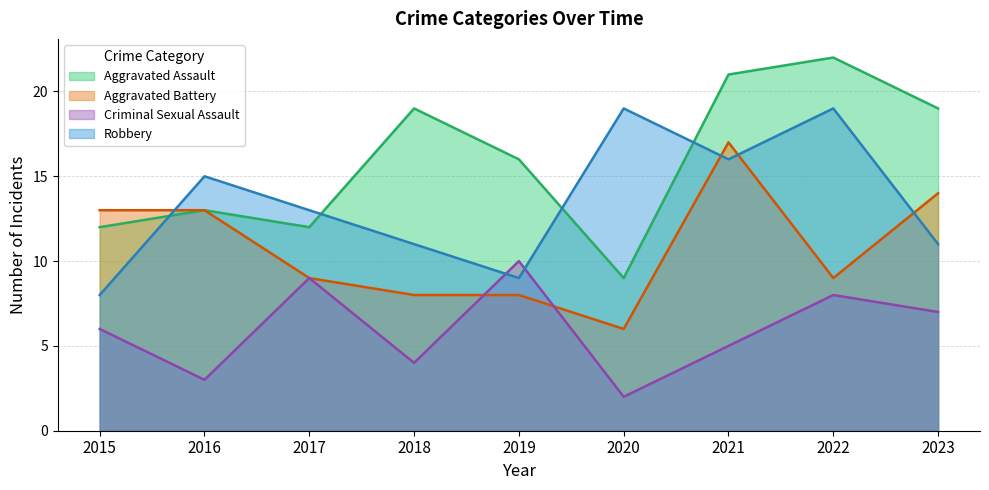

Which category has the highest value in the Robbery series?

2020